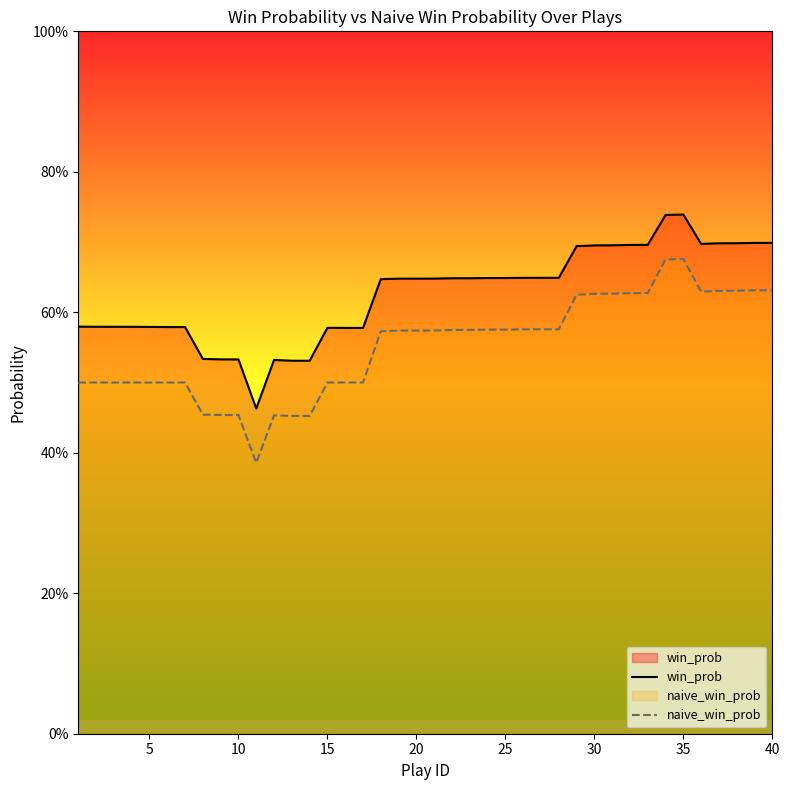

List the series in order of their overall mean, lowest first.

naive_win_prob, win_prob